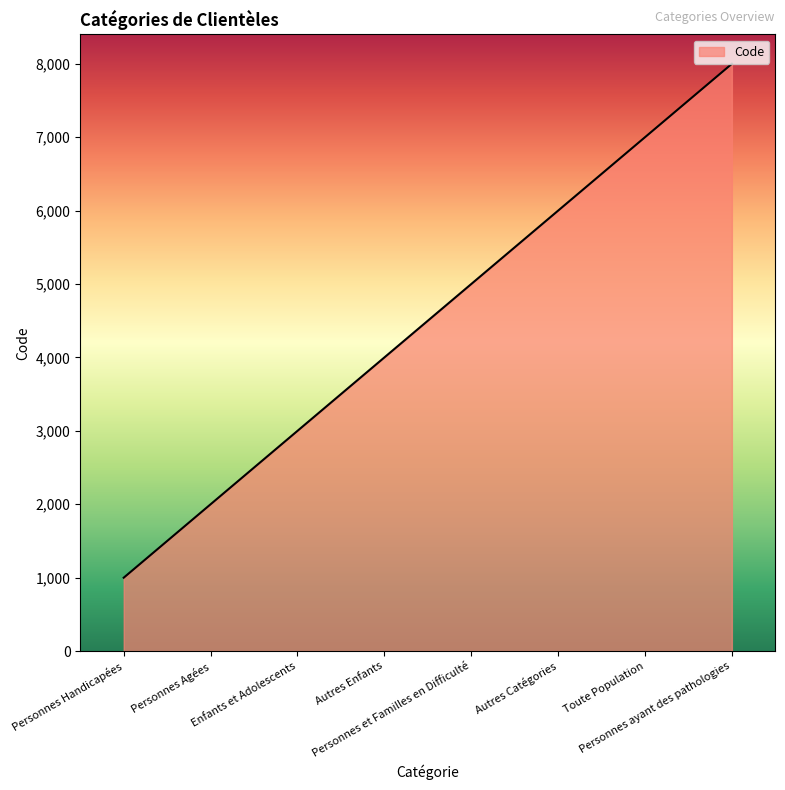

What is the maximum value shown in the chart?

8000